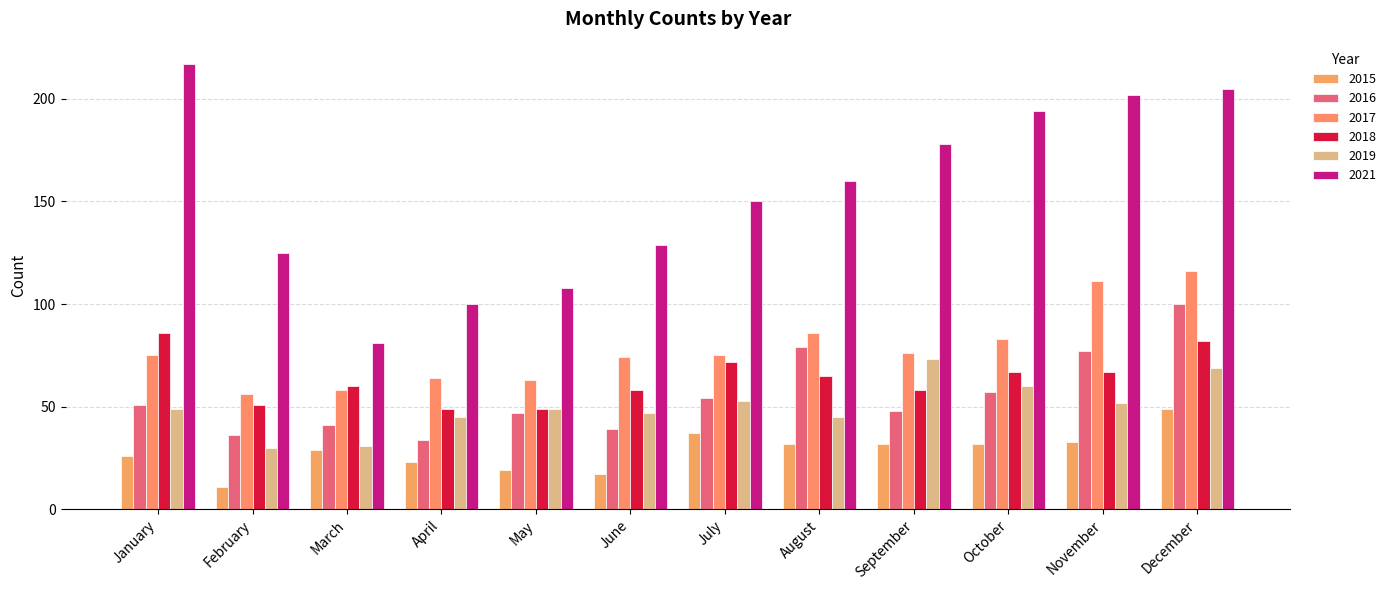

Reading left to right, list all the values displayed in this chart.

2015: 26	11	29	23	19	17	37	32	32	32	33	49
2016: 51	36	41	34	47	39	54	79	48	57	77	100
2017: 75	56	58	64	63	74	75	86	76	83	111	116
2018: 86	51	60	49	49	58	72	65	58	67	67	82
2019: 49	30	31	45	49	47	53	45	73	60	52	69
2021: 217	125	81	100	108	129	150	160	178	194	202	205